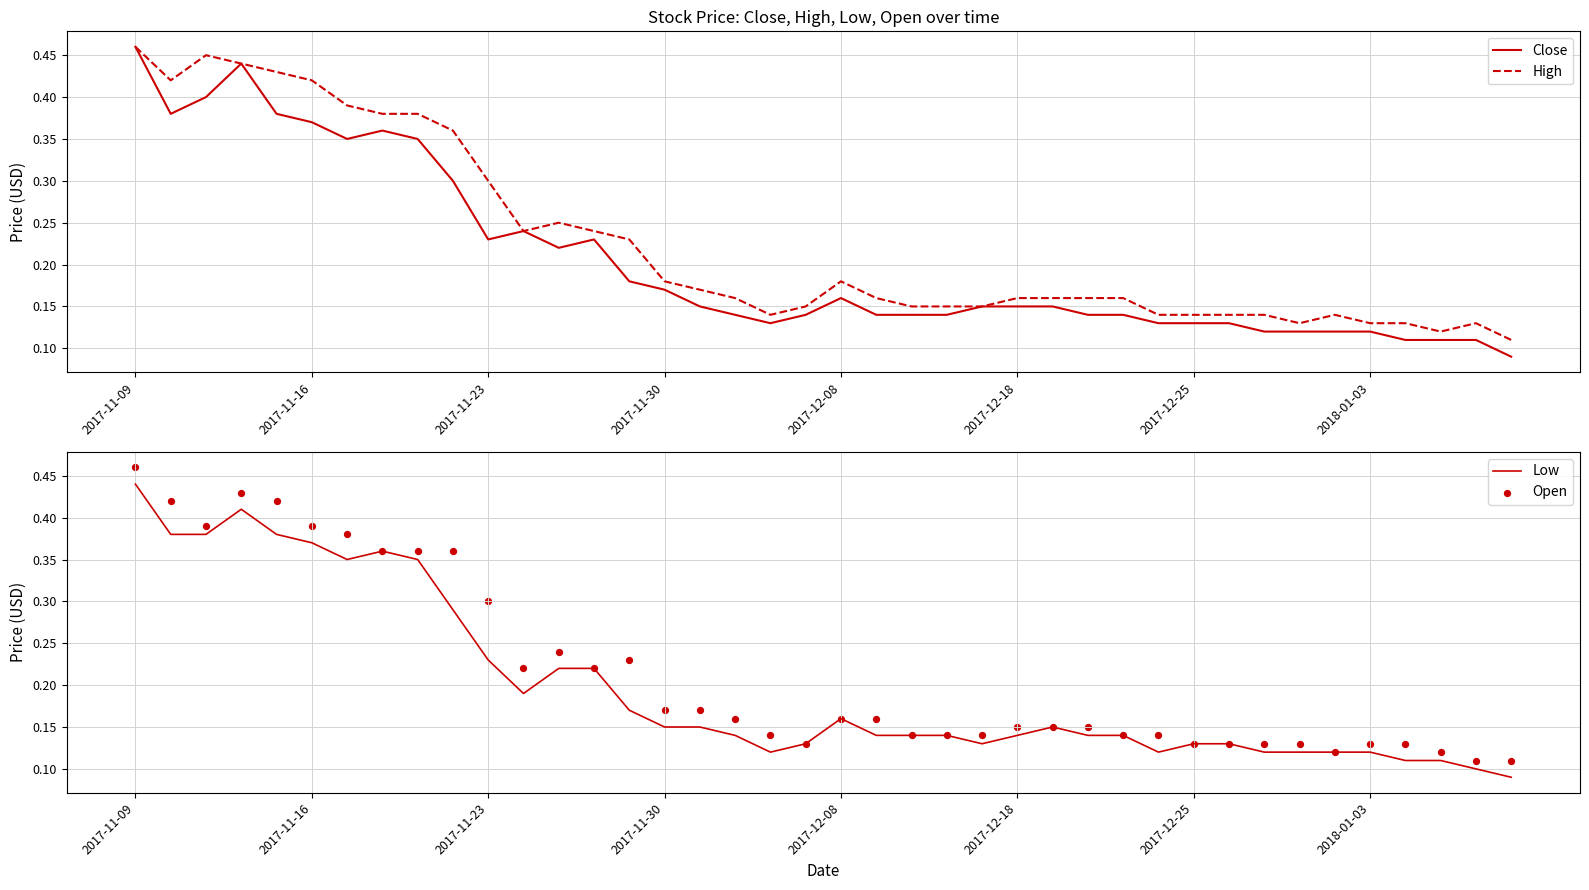

At which category is the sum across all series the highest?

2017-11-09